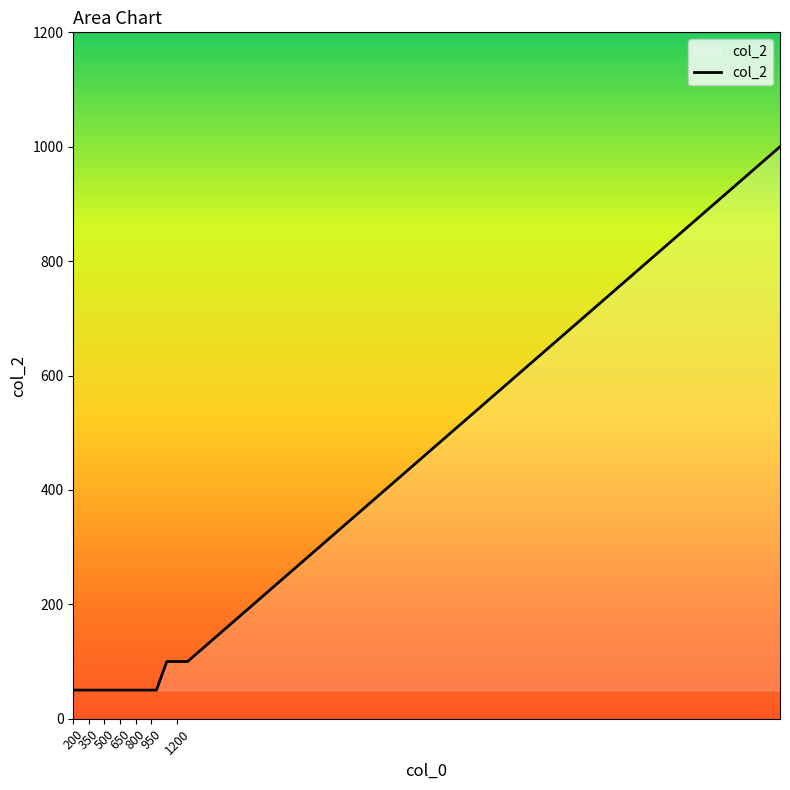

What is the minimum value shown in the chart?

50